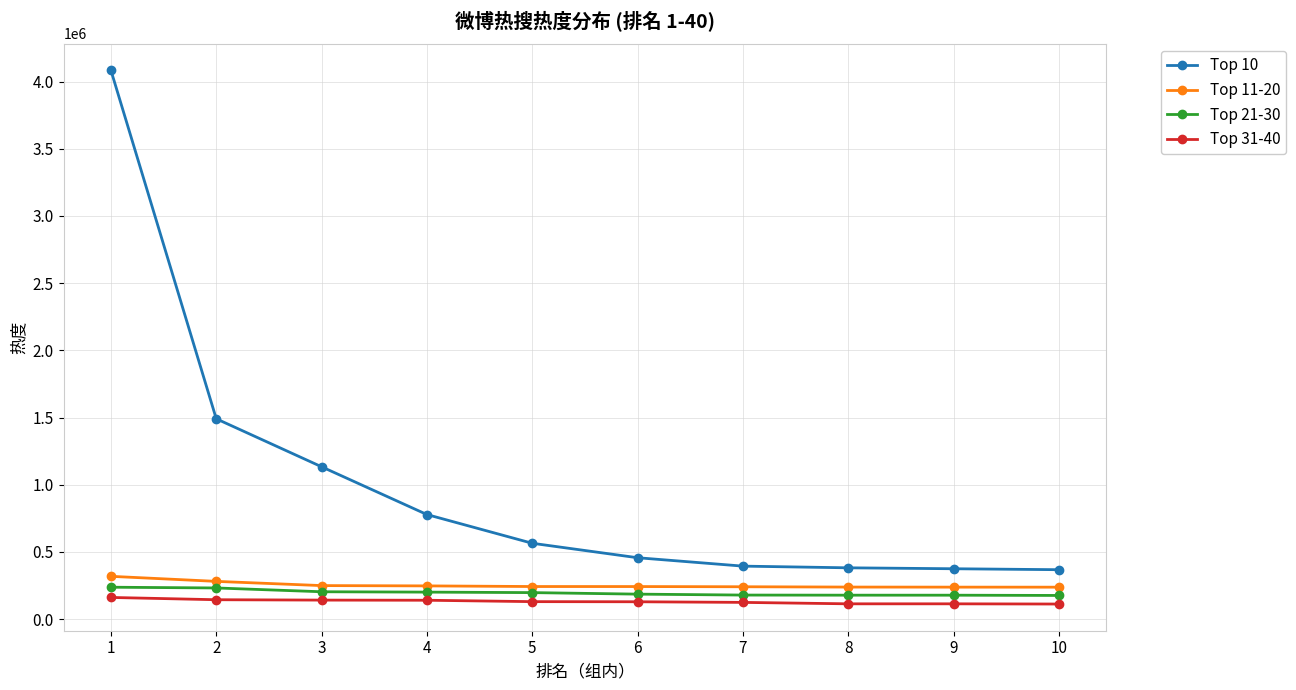

How many distinct data groups are displayed?

4